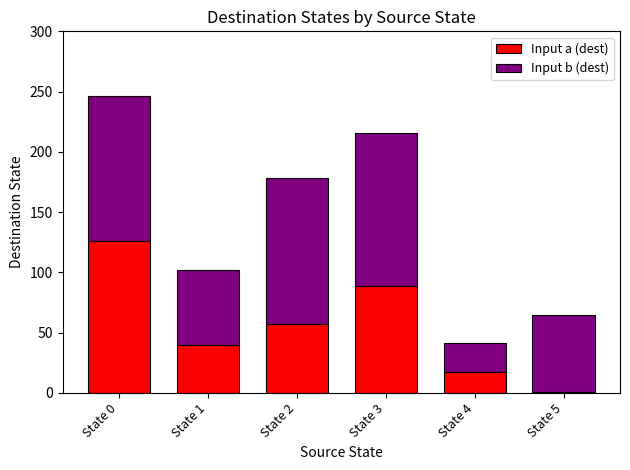

List the labels in order of Input a (dest) value, largest first.

State 0, State 3, State 2, State 1, State 4, State 5